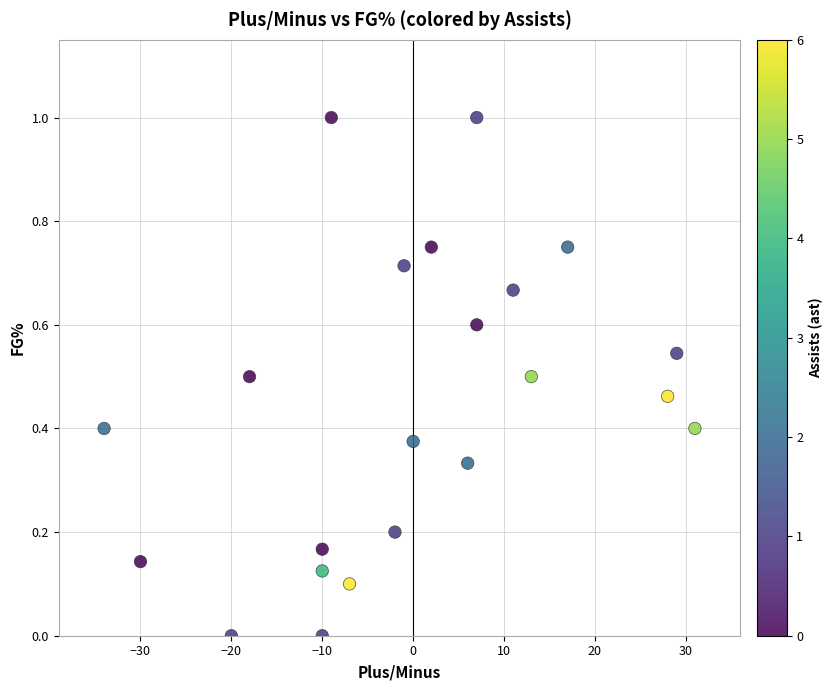

What is the range of X values (max minus min)?

65.0